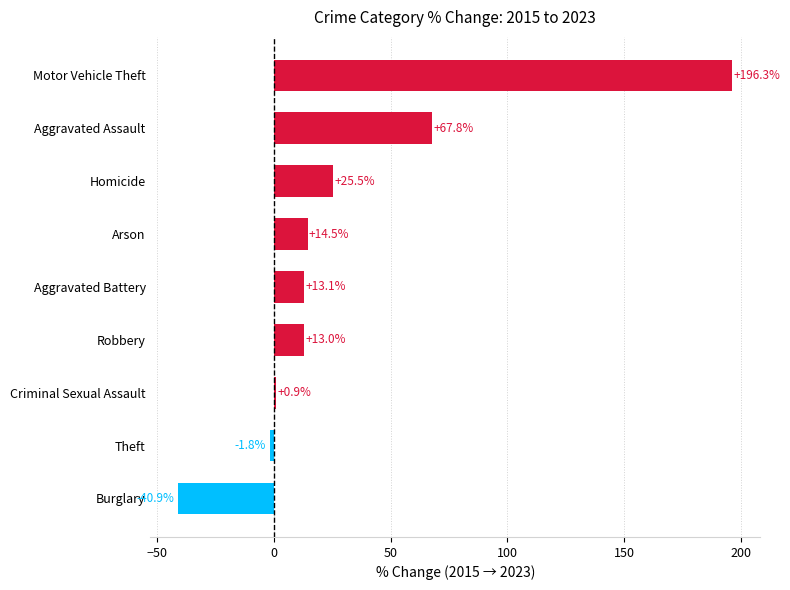

What is the change in value from Arson to Aggravated Assault?

+53.3